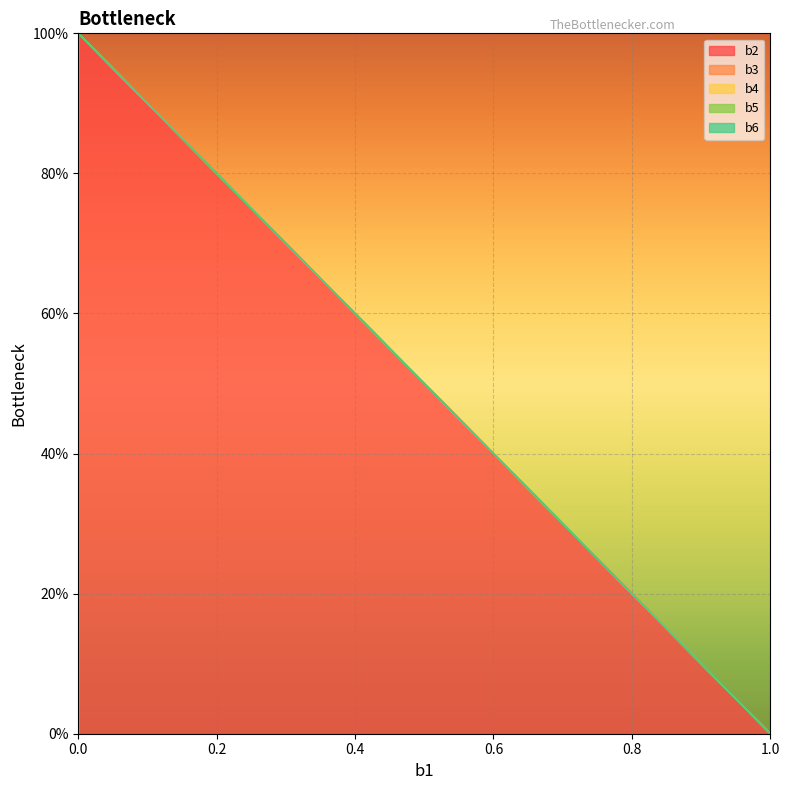

Where is b2 nearest to the value 0?

1